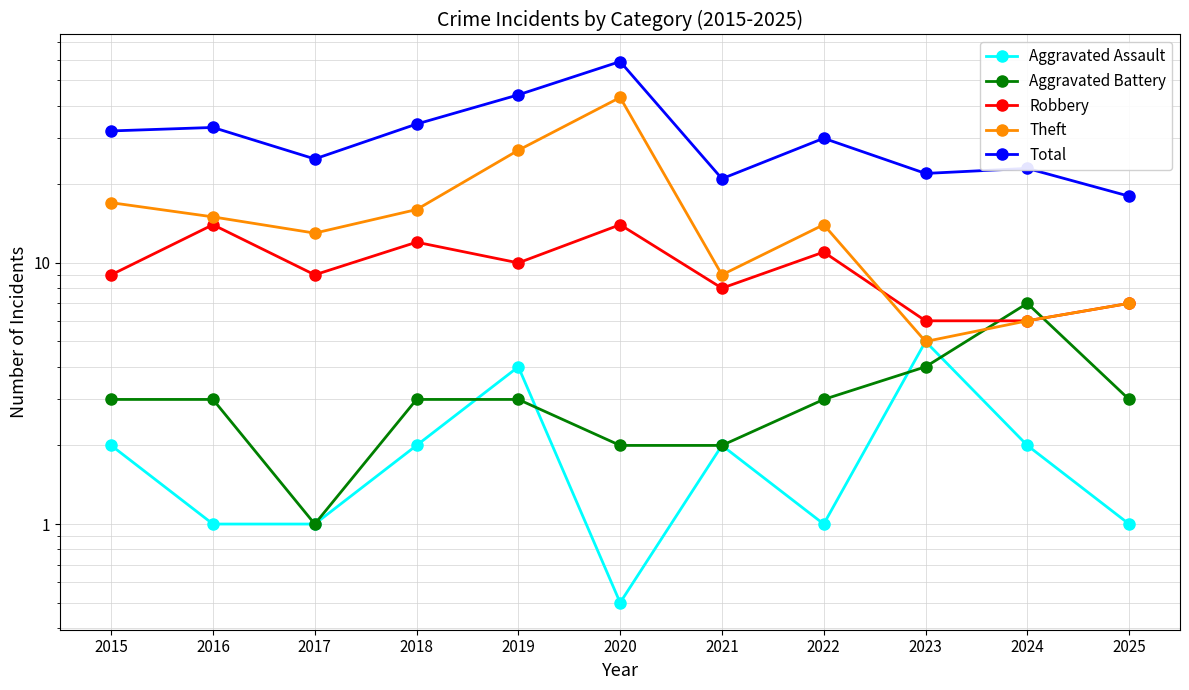

At which category is the sum across all series the highest?

2020